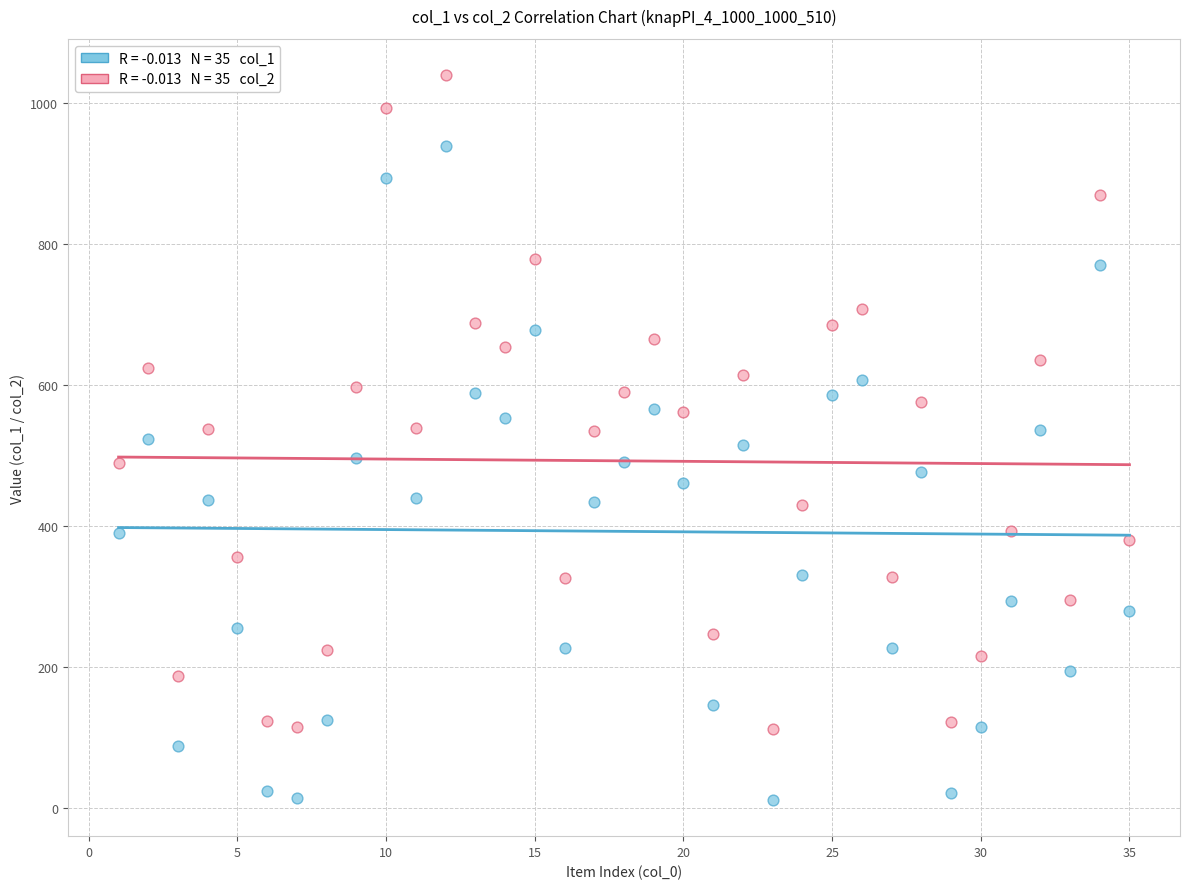

Across all data points, what is the range of Y values (max minus min)?

1028